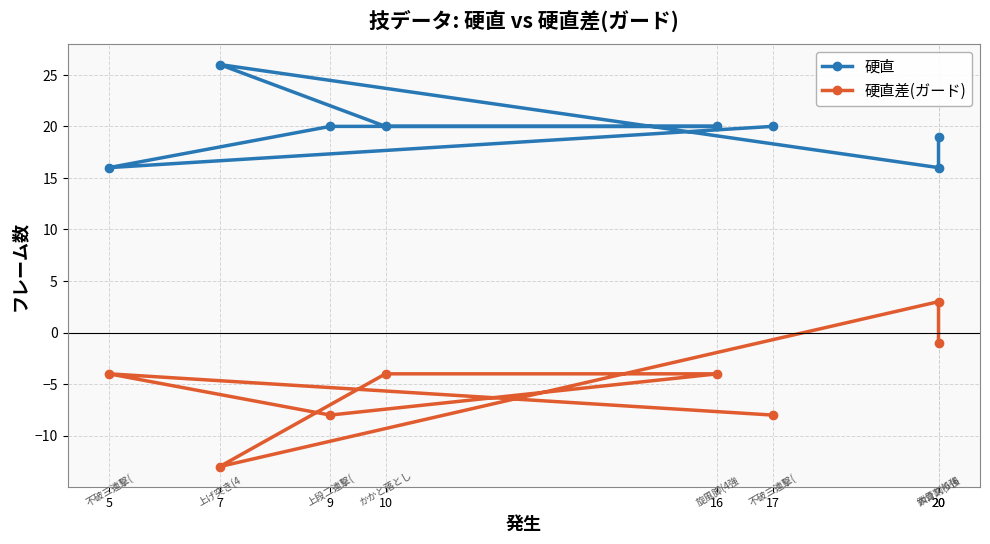

What is the difference between the maximum and minimum values in the 硬直 series?

10